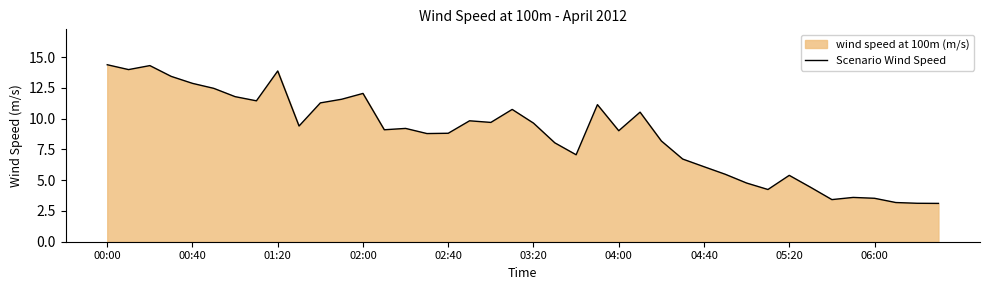

At which label is the value closest to 8?

21